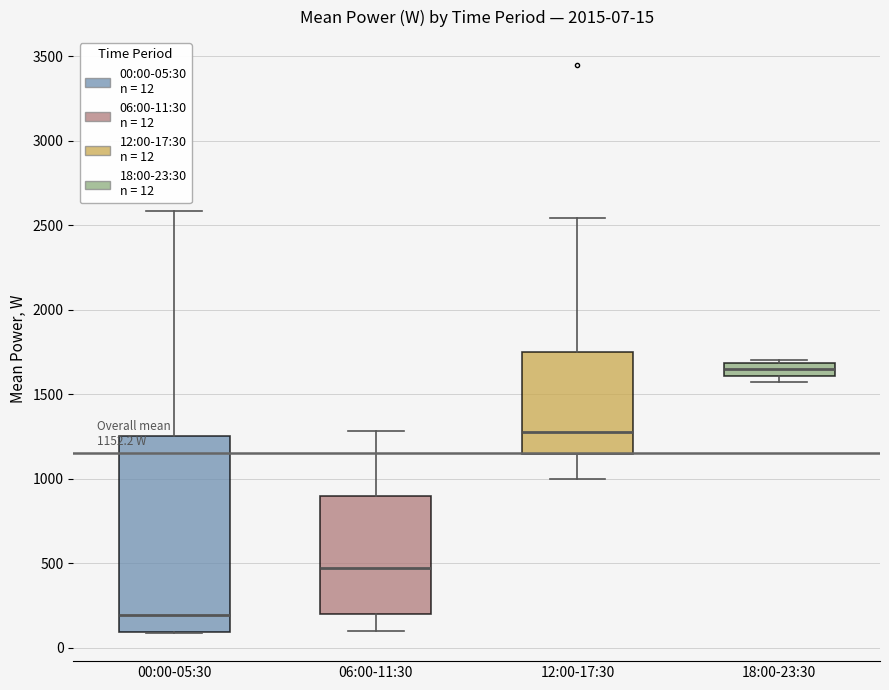

Which box has the lowest median line?

00:00-05:30